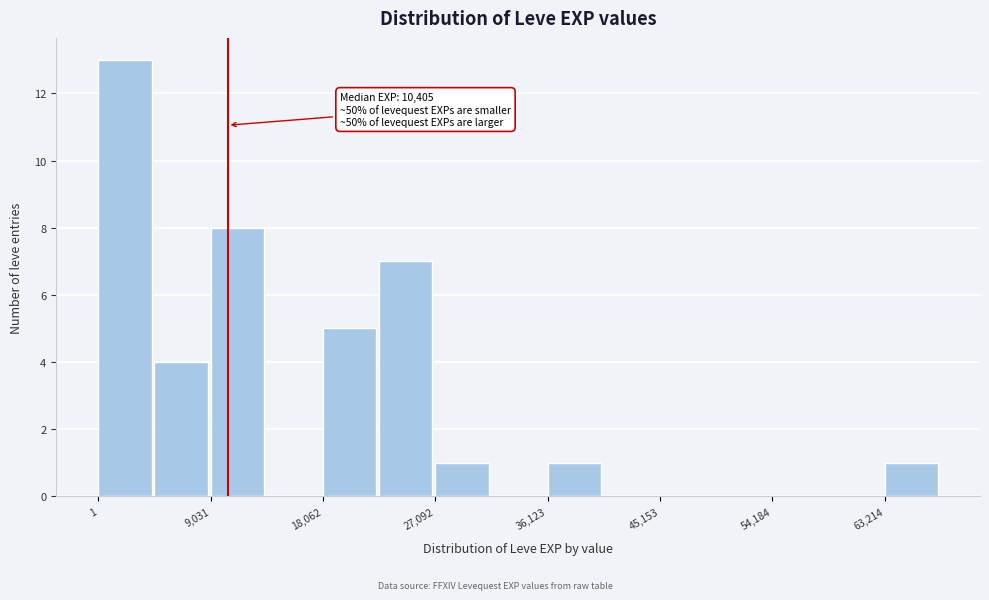

Which range on the x-axis has the tallest bar?

0 to 5000